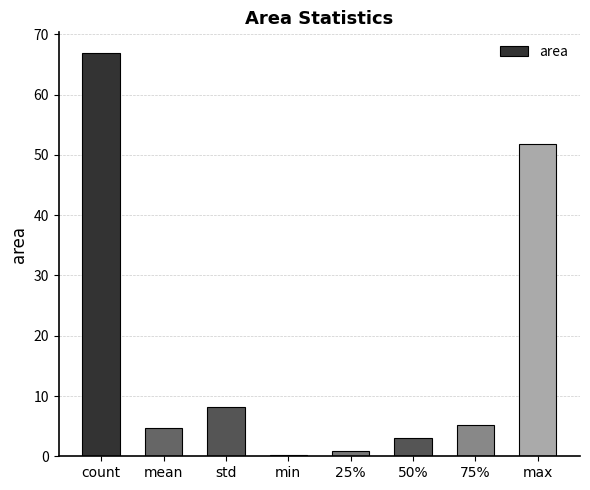

At which category does the chart reach its peak across all series?

count